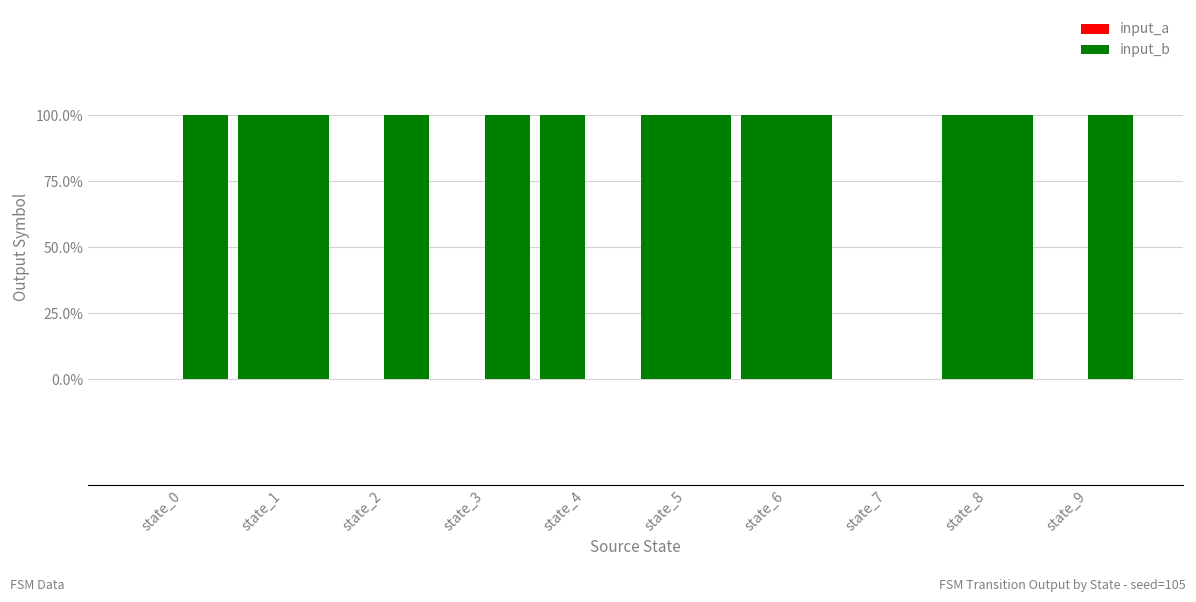

Which category has the lowest value in the input_a series?

state_0